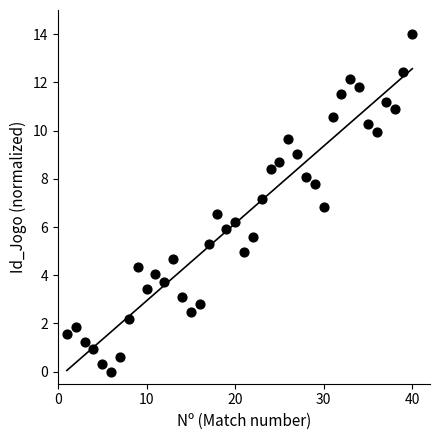

What is the range of Y values (max minus min)?

14.0